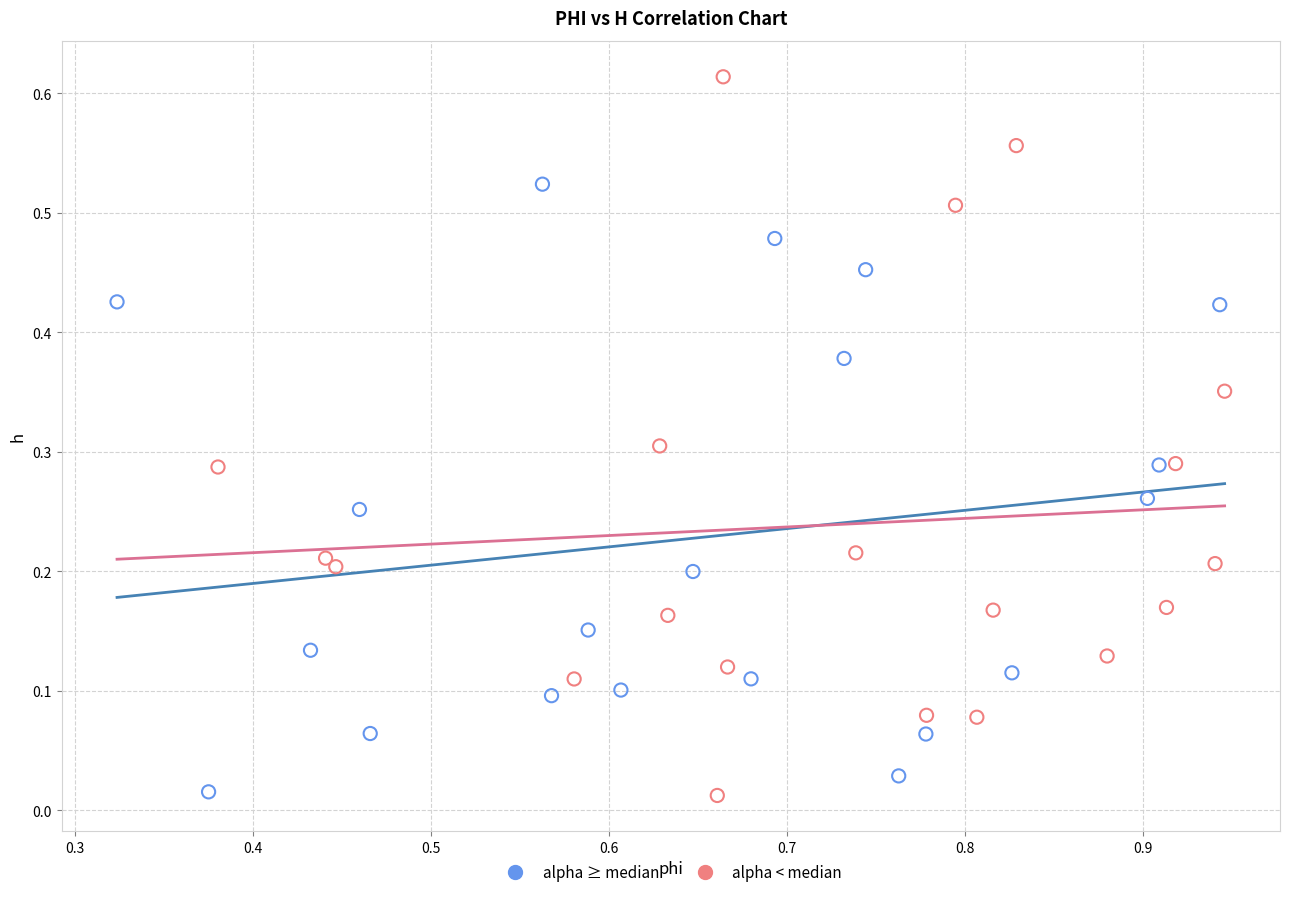

Which series reaches the maximum Y coordinate?

alpha < median